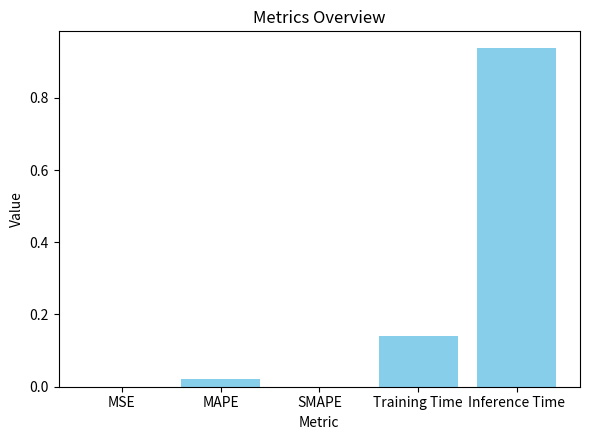

What is the sum of all values?

1.1